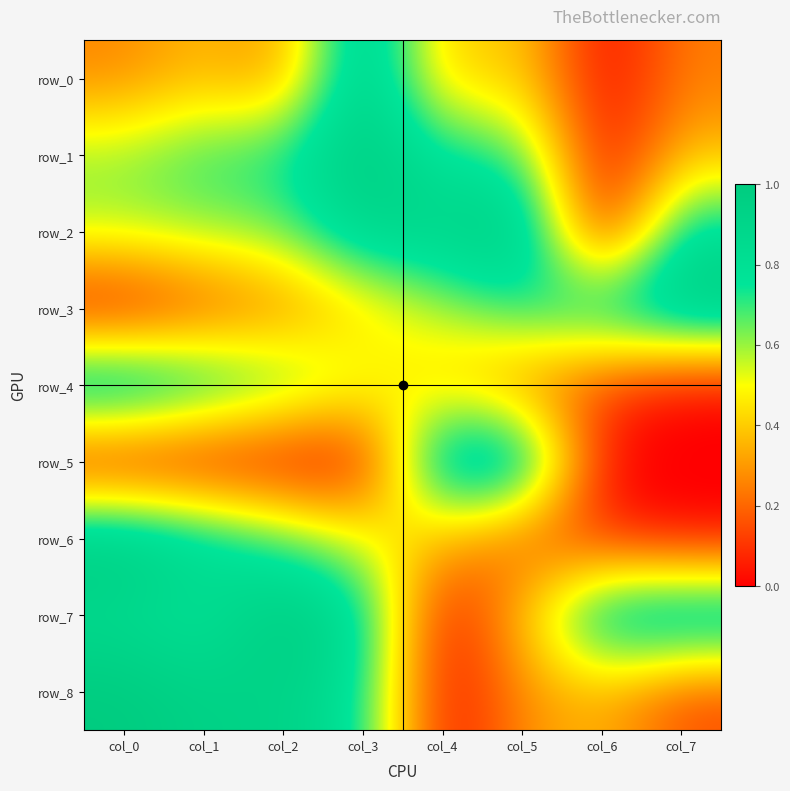

Which series has the largest total across all categories?

row_7